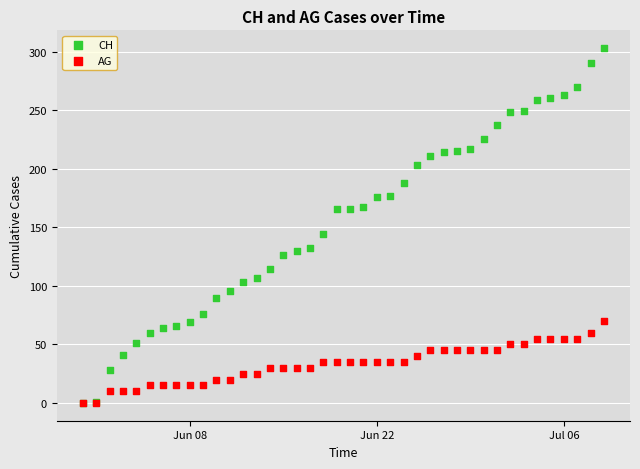

Which series has the widest spread of Y values?

CH